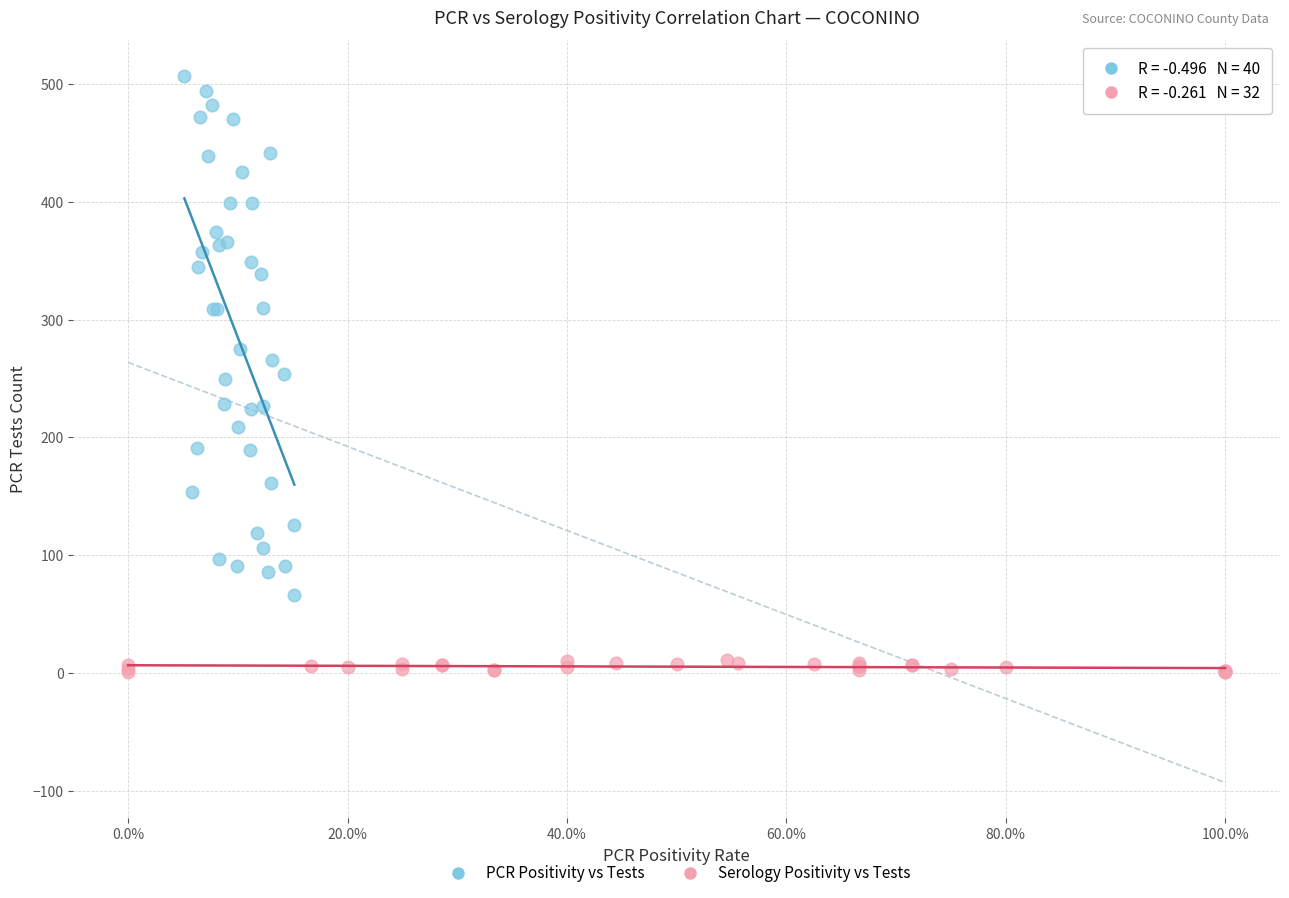

Which series reaches the maximum Y coordinate?

PCR Positivity vs Tests